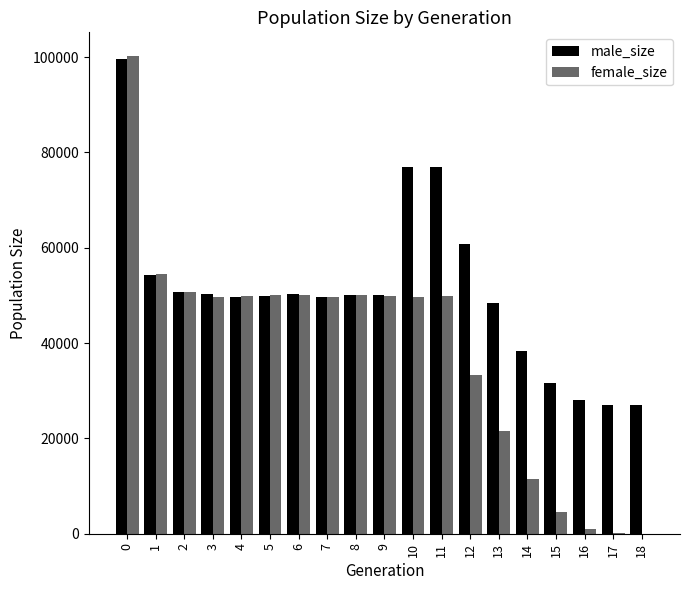

What is the maximum value for female_size?

100184